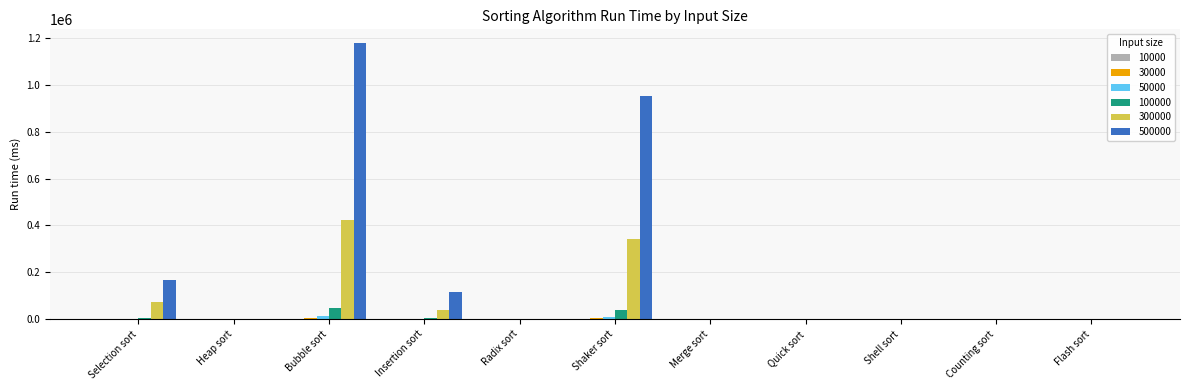

At which category is the sum across all series the highest?

Bubble sort